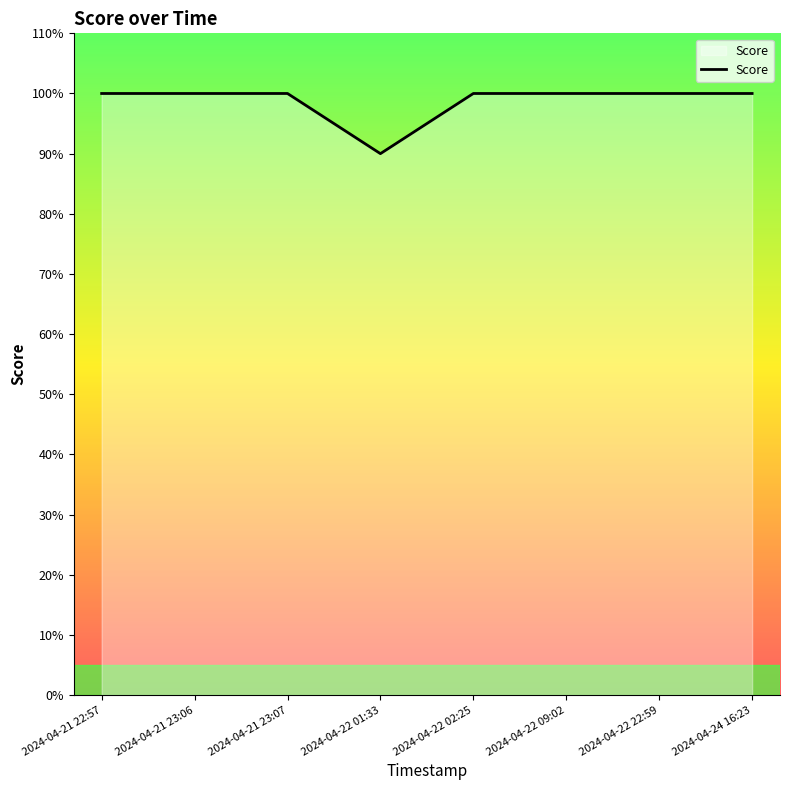

Count the number of data series in this chart.

1